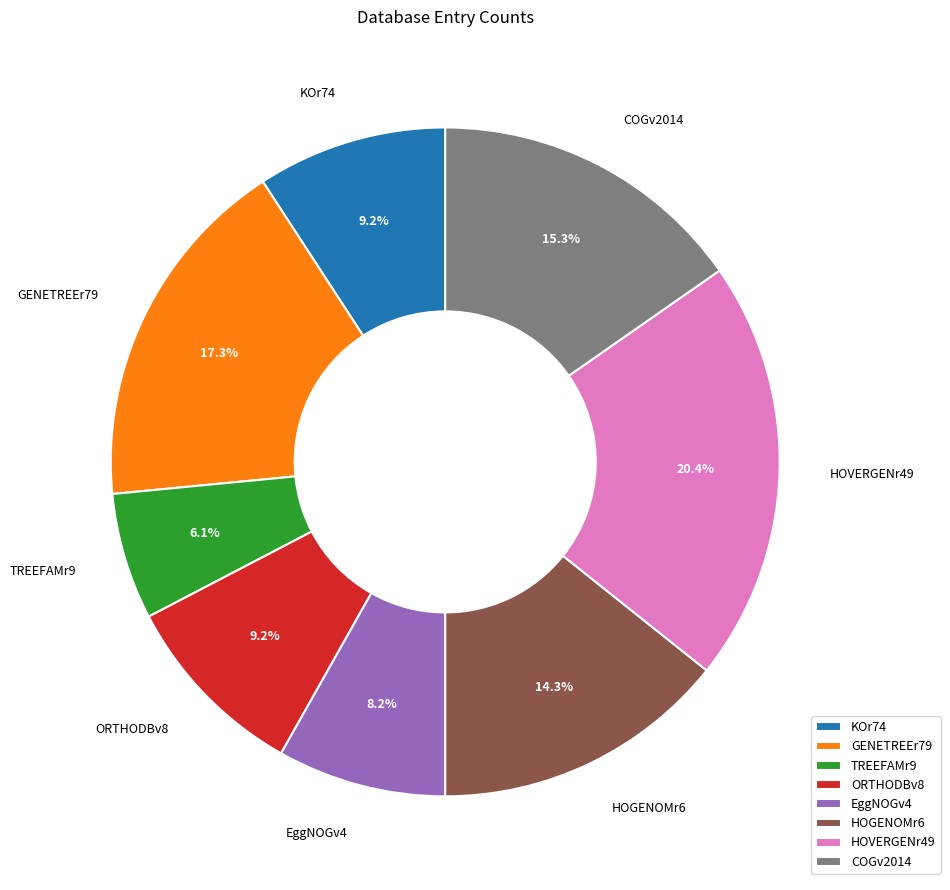

To the nearest percent, what is the average slice percentage?

12%